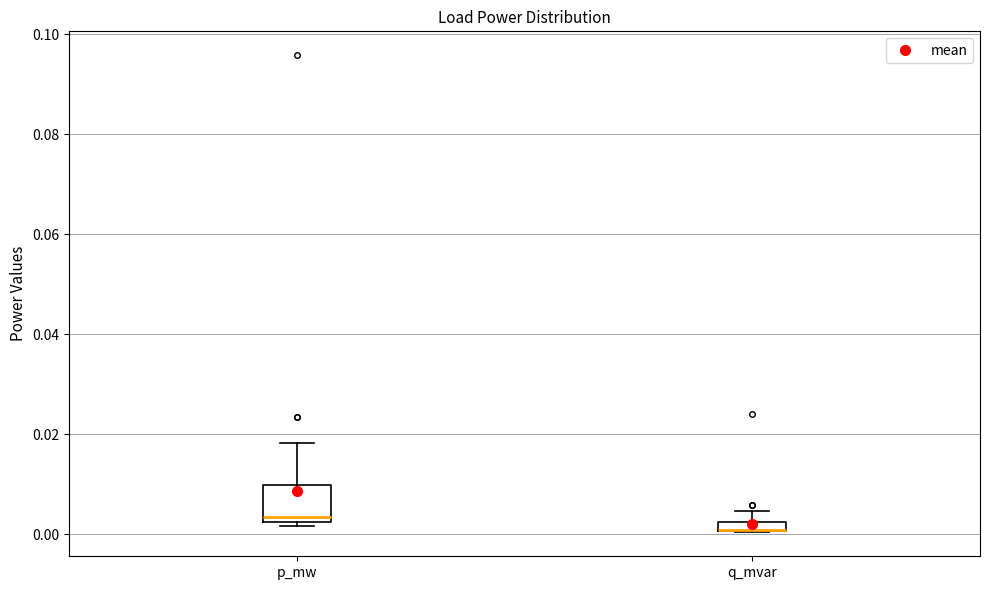

Where is the upper edge of the box for p_mw on the y-axis? The values are not printed on the chart, so give them approximately, as read against the axis.

0.010